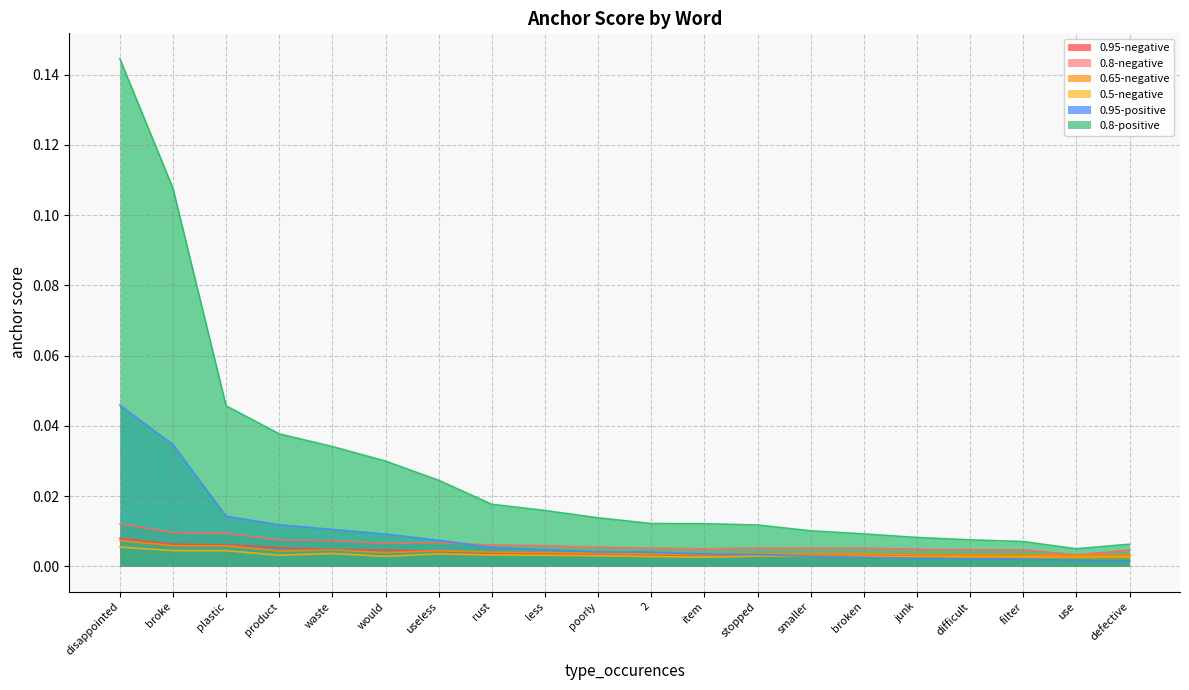

True or false: 0.8-positive has more than 0 interior local peaks.

False